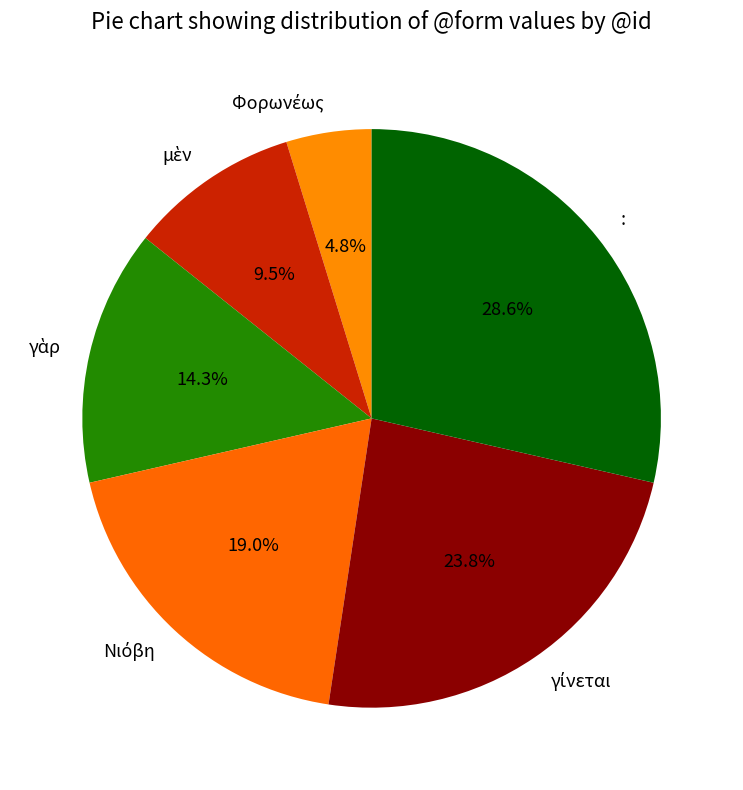

Which slice is the largest?

: